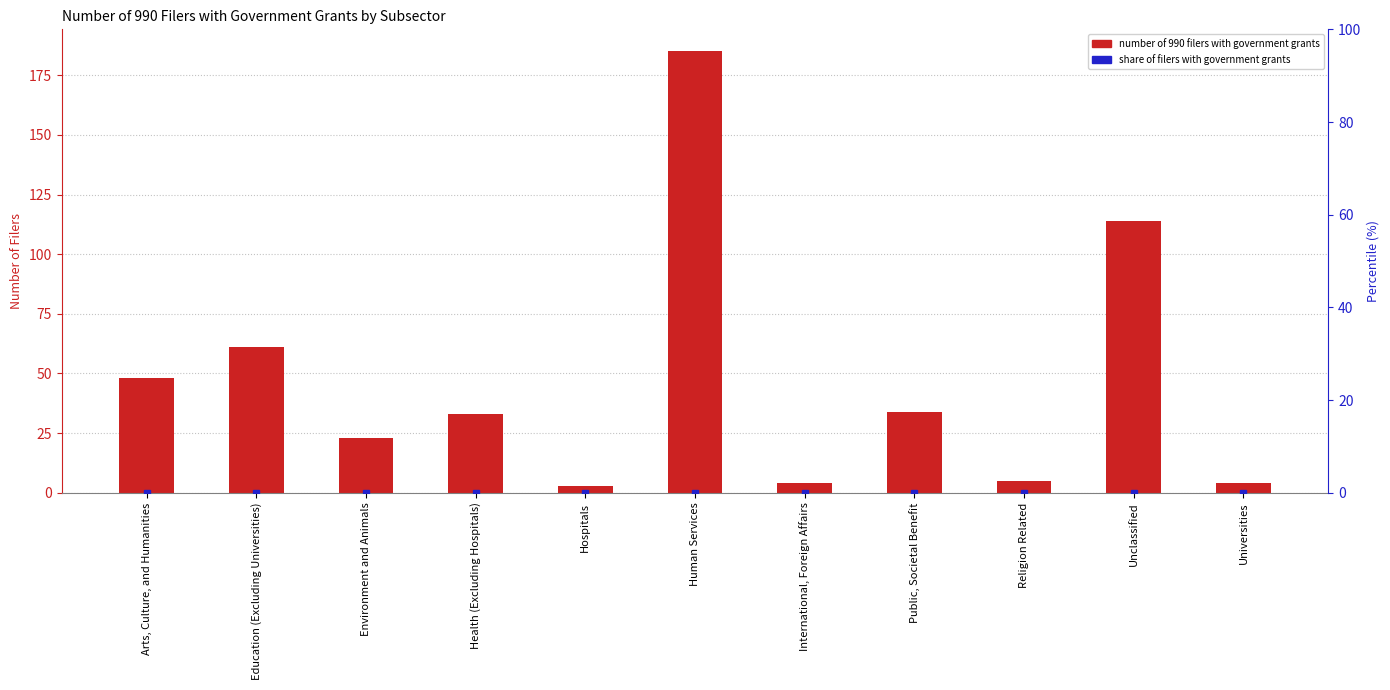

Reading left to right, what are all the values shown in this chart?

48	61	23	33	3	185	4	34	5	114	4